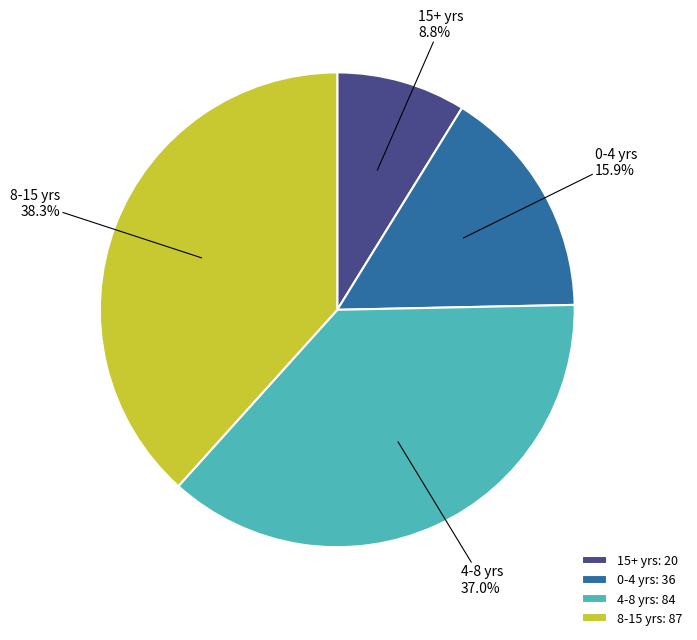

Is there any slice that represents more than half of the pie?

No